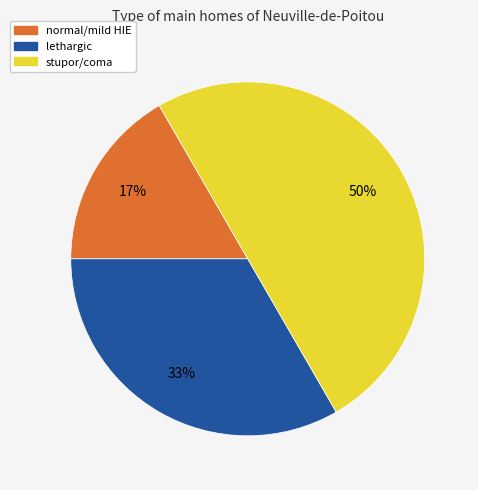

Rank the categories by value from lowest to highest.

normal/mild HIE, lethargic, stupor/coma